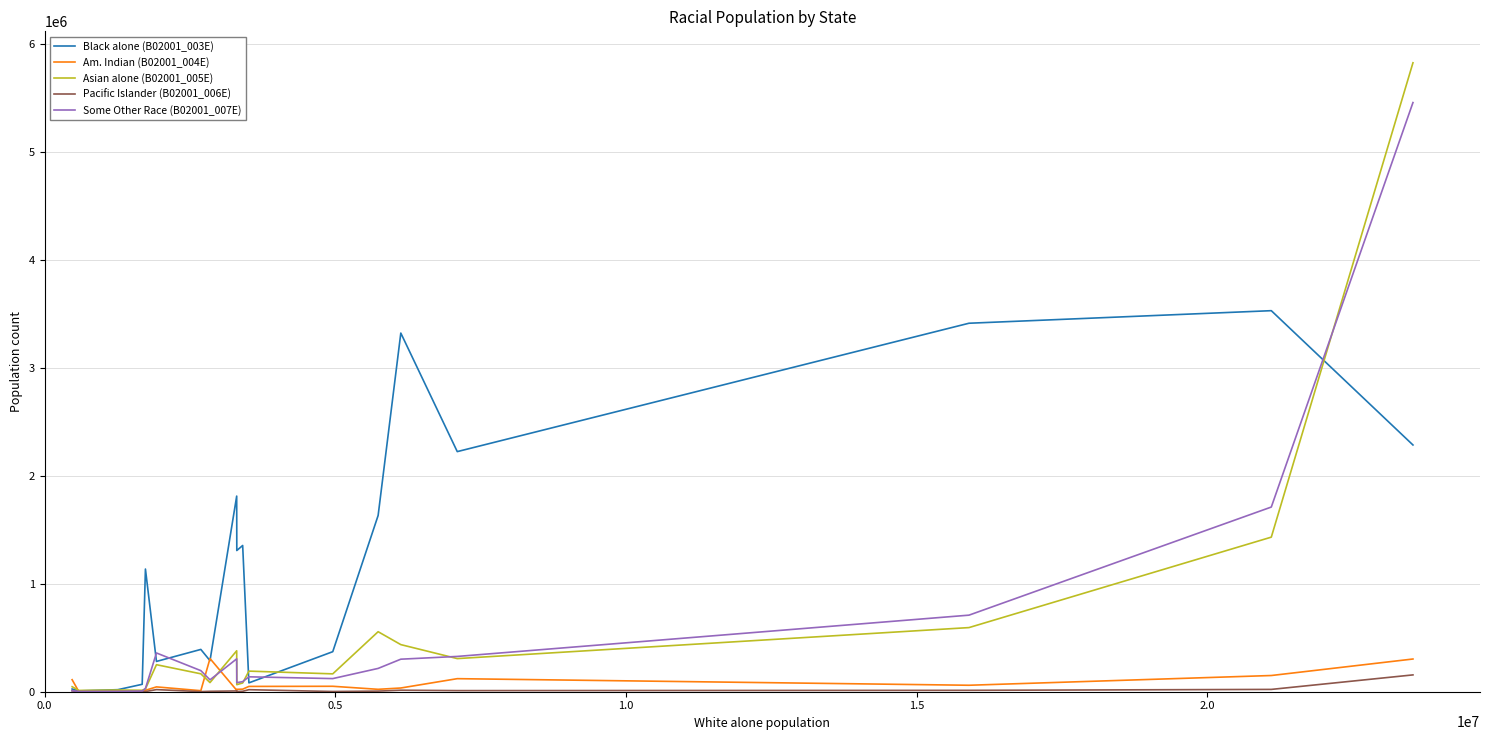

Which series has the widest spread of values?

Asian alone (B02001_005E)